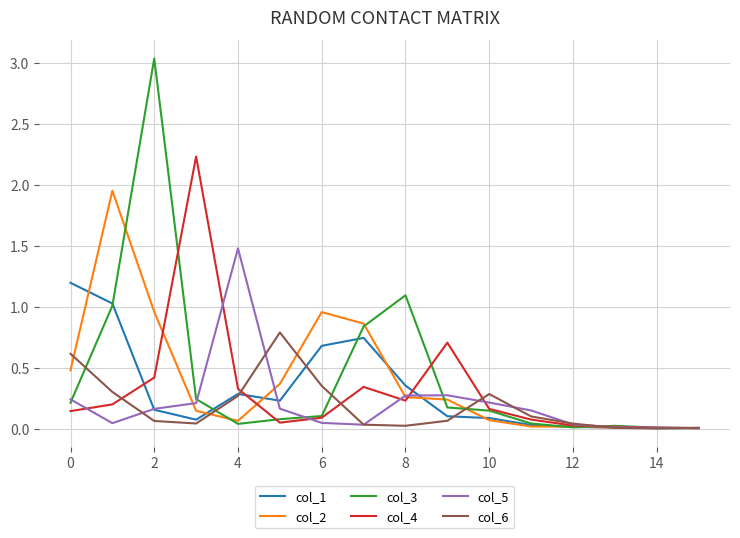

List the series in order of their peak value, lowest first.

col_6, col_1, col_5, col_2, col_4, col_3